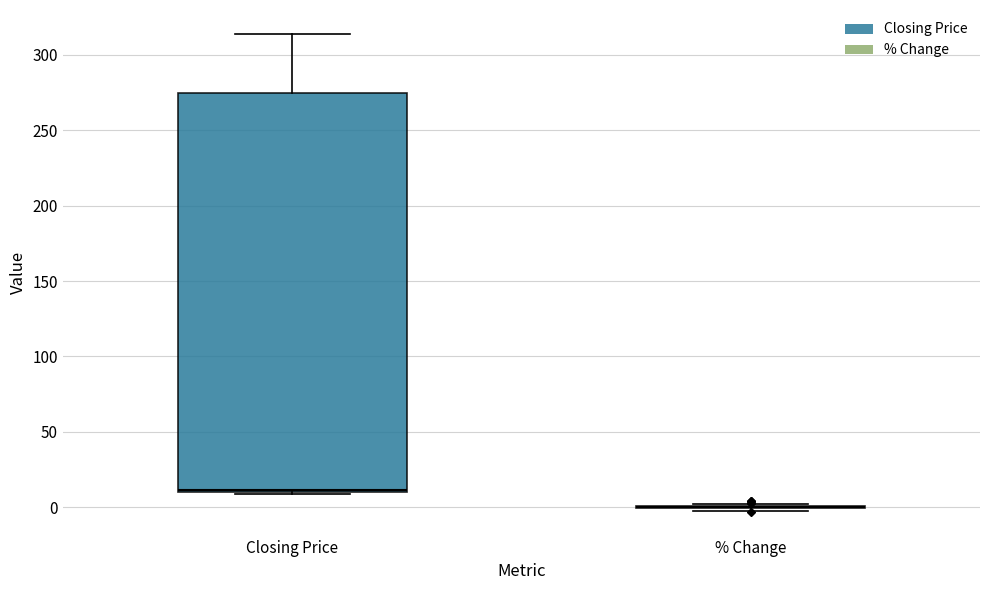

Comparing the boxes themselves (not the whiskers), which one is the tallest?

Closing Price